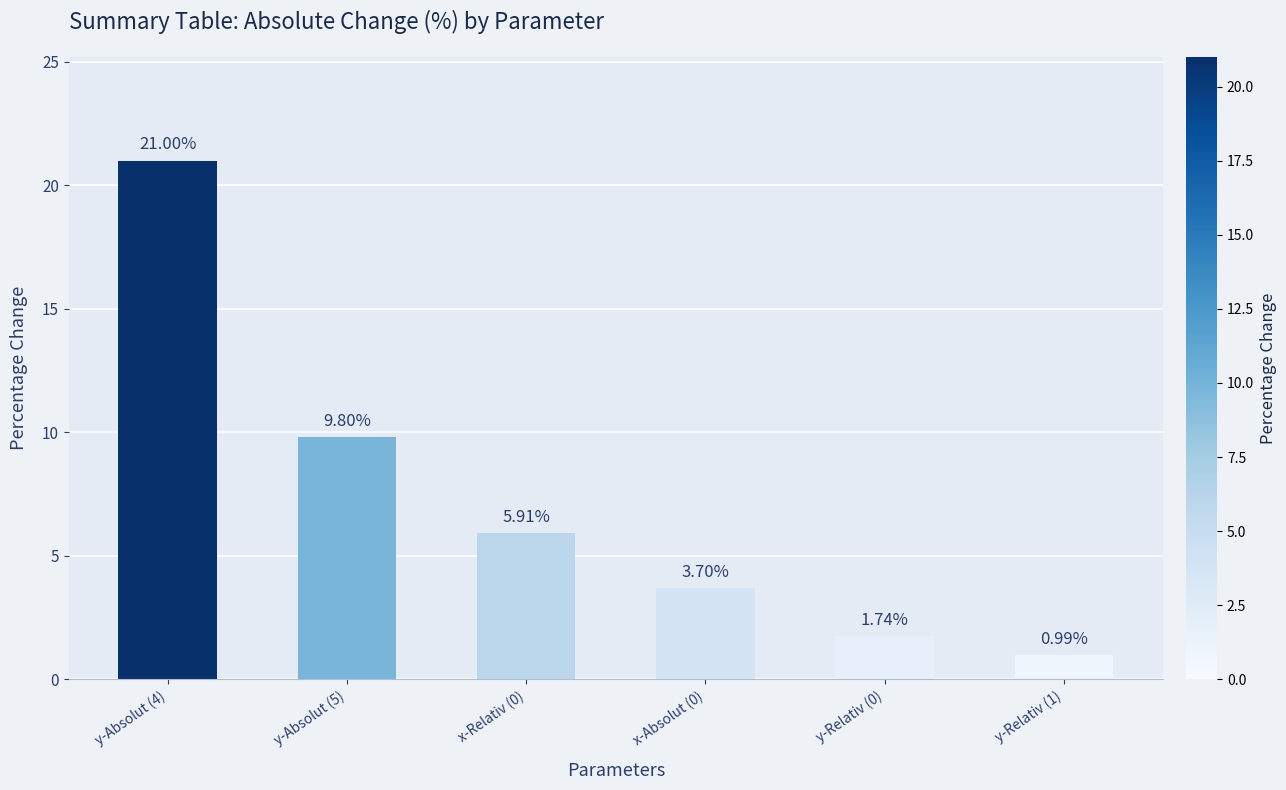

Does the chart contain any negative values?

No